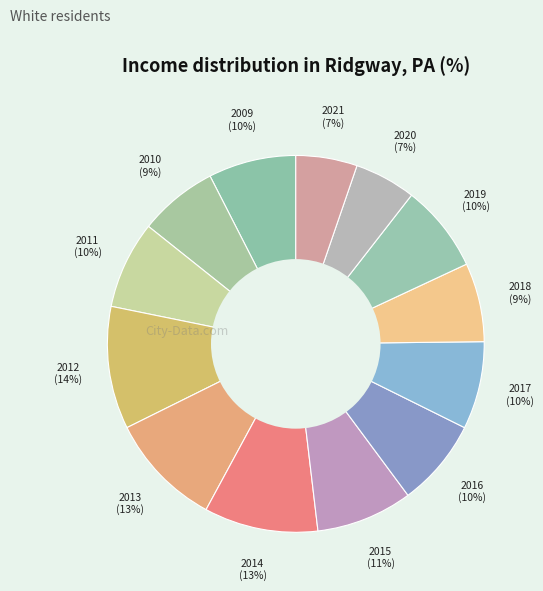

Rank the categories by value from highest to lowest.

2012, 2013, 2014, 2015, 2009, 2011, 2016, 2017, 2019, 2010, 2018, 2020, 2021